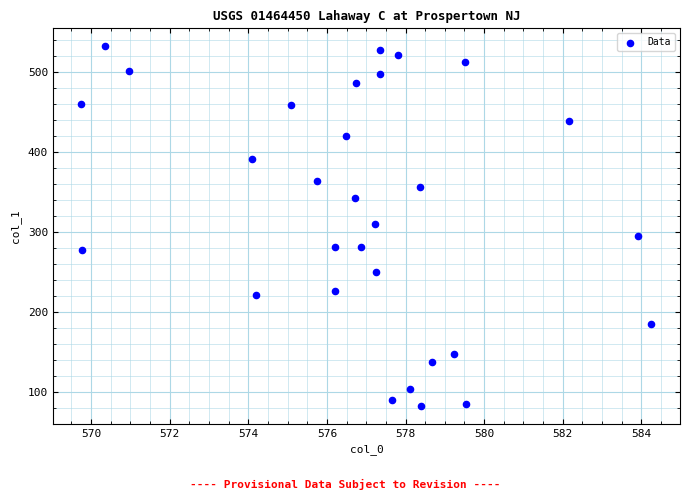

What is the range of X values (max minus min)?

14.5